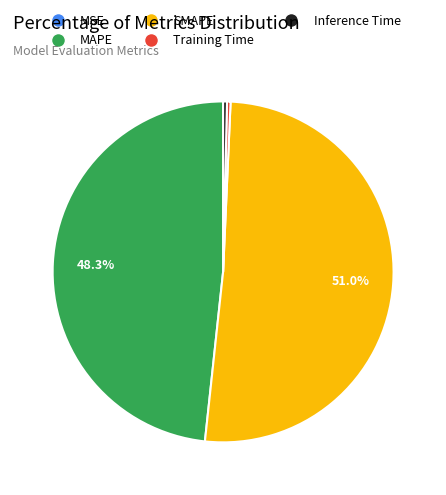

To the nearest percent, what portion does SMAPE represent?

51%